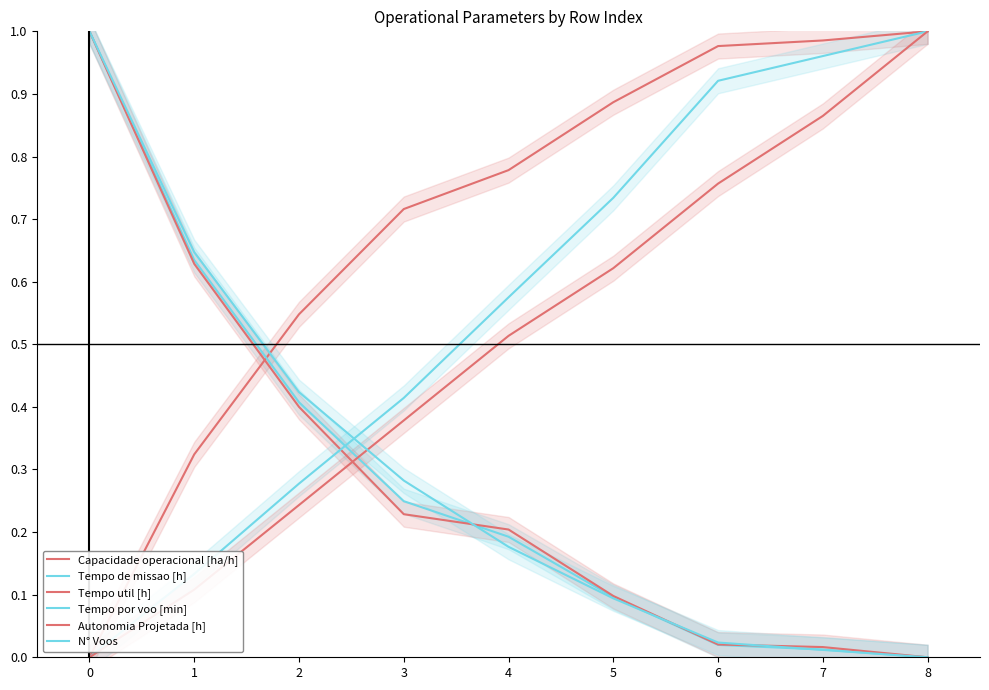

List the series in order of their peak value, lowest first.

Capacidade operacional [ha/h], Tempo de missao [h], Tempo util [h], Tempo por voo [min], Autonomia Projetada [h], N° Voos